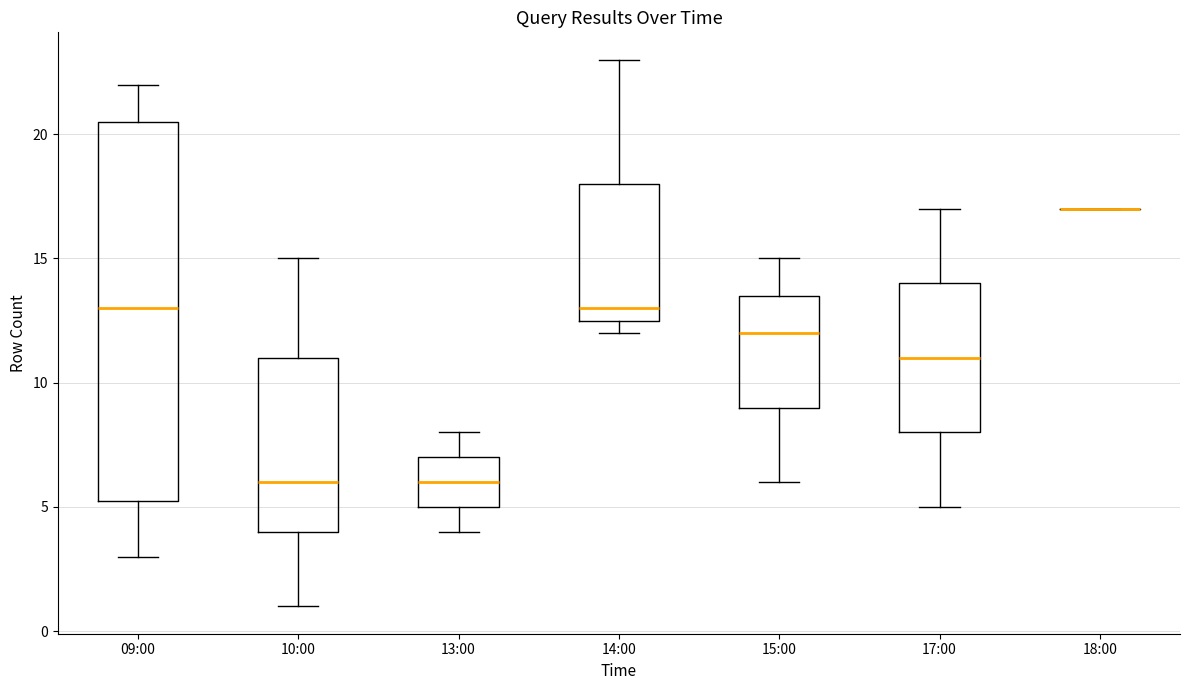

Where does the median line of the box for 09:00 sit on the y-axis? The values are not printed on the chart, so give them approximately, as read against the axis.

13.0